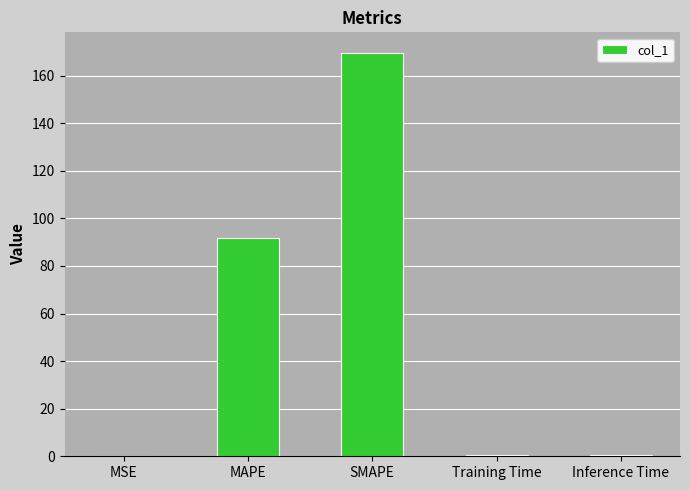

At which category does the chart reach its peak across all series?

SMAPE